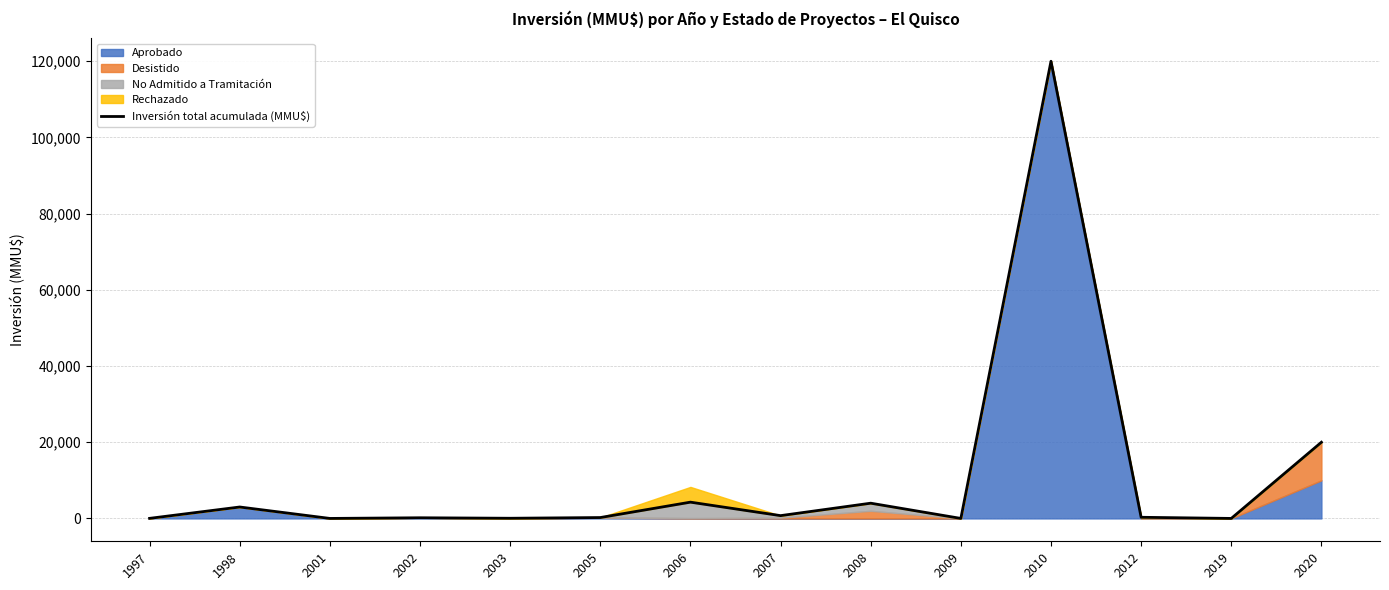

List the labels in order of value, largest first.

2010, 2020, 2006, 2008, 1998, 2007, 2012, 2005, 2002, 2003, 1997, 2009, 2001, 2019